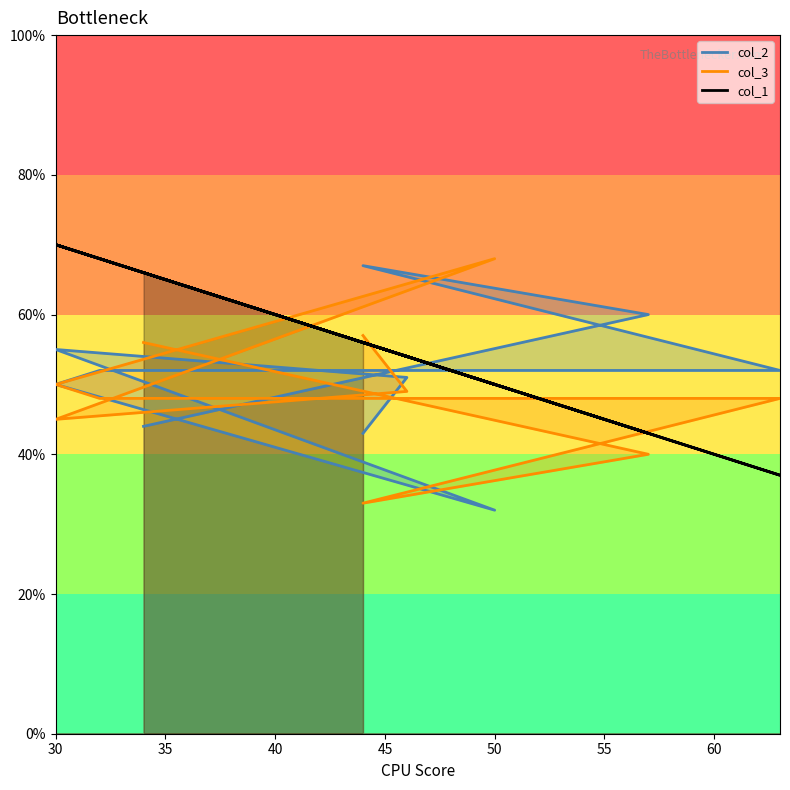

True or false: col_1 has a value of 37 at 63.

True